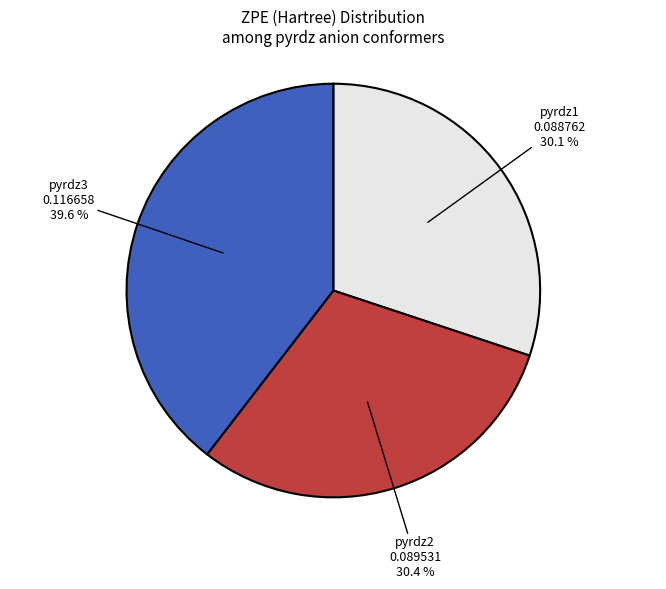

Does any single category account for the majority?

No